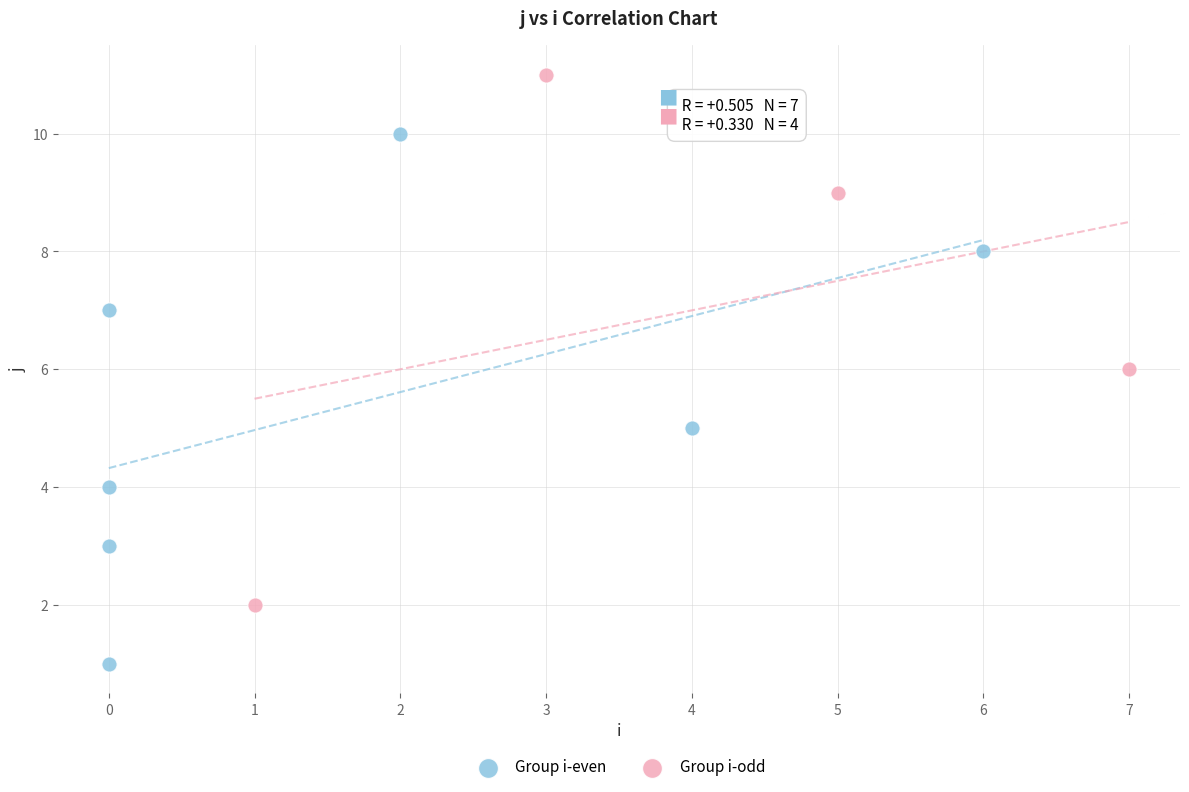

Which series reaches the maximum Y coordinate?

Group i-odd